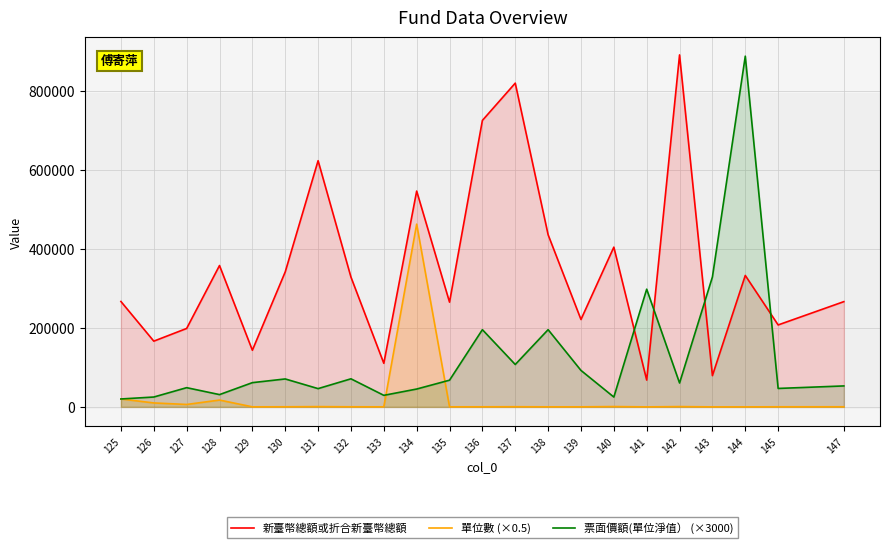

Reading left to right, list all the values displayed in this chart.

新臺幣總額或折合新臺幣總額: 266800.0	166400.0	198530.0	357854.0	143398.0	341715.0	623235.0	328632.0	110383.0	546364.0	265120.0	725242.0	819614.0	435815.0	221264.0	404384.0	67877.0	891081.0	79153.0	332724.0	207452.0	266443.0
單位數 (×0.5): 20000.0	10000.0	6123.7	17271.0	119.1	246.3	687.1	235.7	144.5	462603.5	150.0	189.2	389.4	113.7	122.3	828.8	11.6	751.9	12.3	19.1	226.5	256.0
票面價額(單位淨值） (×3000): 20010.0	24960.0	48630.0	31080.0	61350.0	70710.0	46230.0	71070.0	29226.0	45180.0	67590.0	195480.0	107310.0	195480.0	92310.0	24888.0	297960.0	60450.0	328890.0	887880.0	46680.0	53040.0